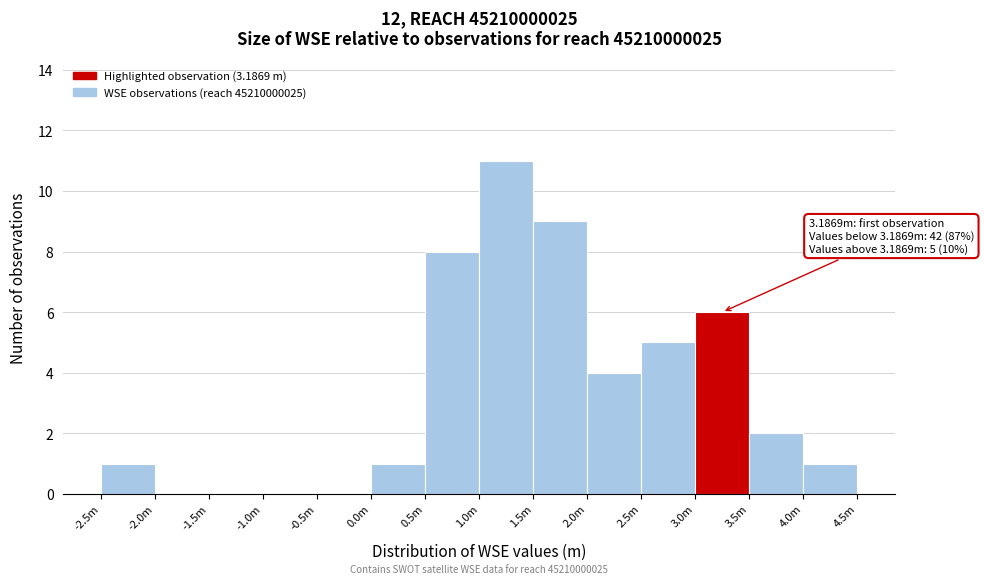

Reading right to left, extract all data points from this chart.

4.0m=1	3.5m=2	3.0m=6	2.5m=5	2.0m=4	1.5m=9	1.0m=11	0.5m=8	0.0m=1	-0.5m=0	-1.0m=0	-1.5m=0	-2.0m=0	-2.5m=1